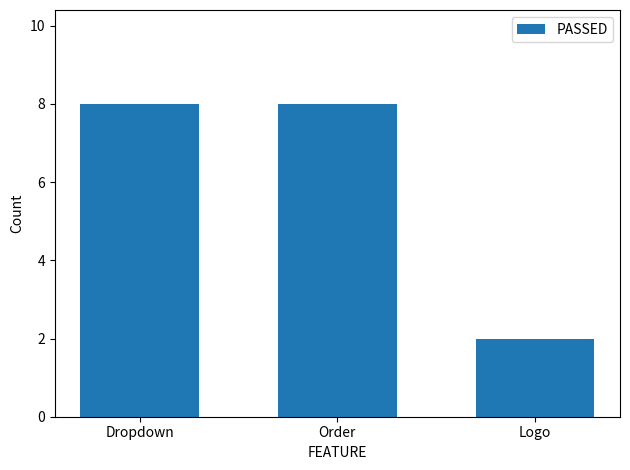

What is the label of the 3rd bar from the right?

Dropdown